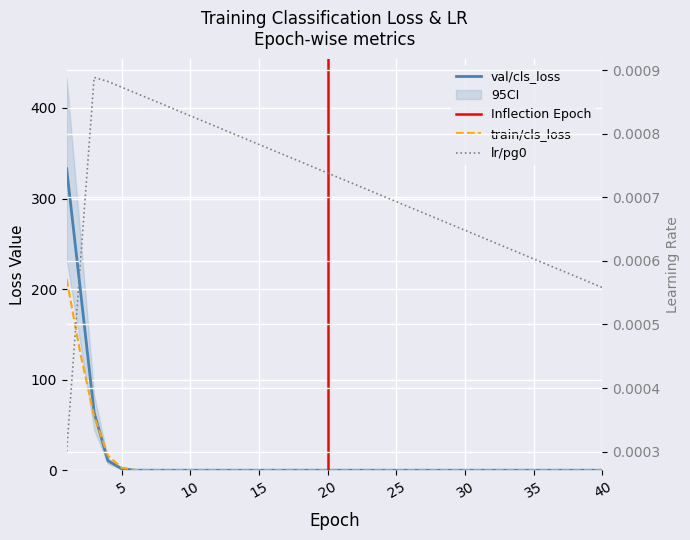

Reading left to right, transcribe all the data shown in this chart.

lr/pg0: 0.0	0.0	0.0	0.0	0.0	0.0	0.0	0.0	0.0	0.0	0.0	0.0	0.0	0.0	0.0	0.0	0.0	0.0	0.0	0.0	0.0	0.0	0.0	0.0	0.0	0.0	0.0	0.0	0.0	0.0	0.0	0.0	0.0	0.0	0.0	0.0	0.0	0.0	0.0	0.0
val/cls_loss: 332.9	199.0	63.7	10.5	1.6	0.1	0.0	0.0	0.0	0.0	0.0	0.0	0.0	0.0	0.0	0.0	0.0	0.0	0.0	0.0	0.0	0.0	0.0	0.0	0.0	0.0	0.0	0.0	0.0	0.0	0.0	0.0	0.0	0.0	0.0	0.0	0.0	0.0	0.0	0.0
train/cls_loss: 211.1	128.7	60.0	16.1	2.8	0.2	0.0	0.0	0.0	0.0	0.0	0.0	0.0	0.0	0.0	0.0	0.0	0.0	0.0	0.0	0.0	0.0	0.0	0.0	0.0	0.0	0.0	0.0	0.0	0.0	0.0	0.0	0.0	0.0	0.0	0.0	0.0	0.0	0.0	0.0